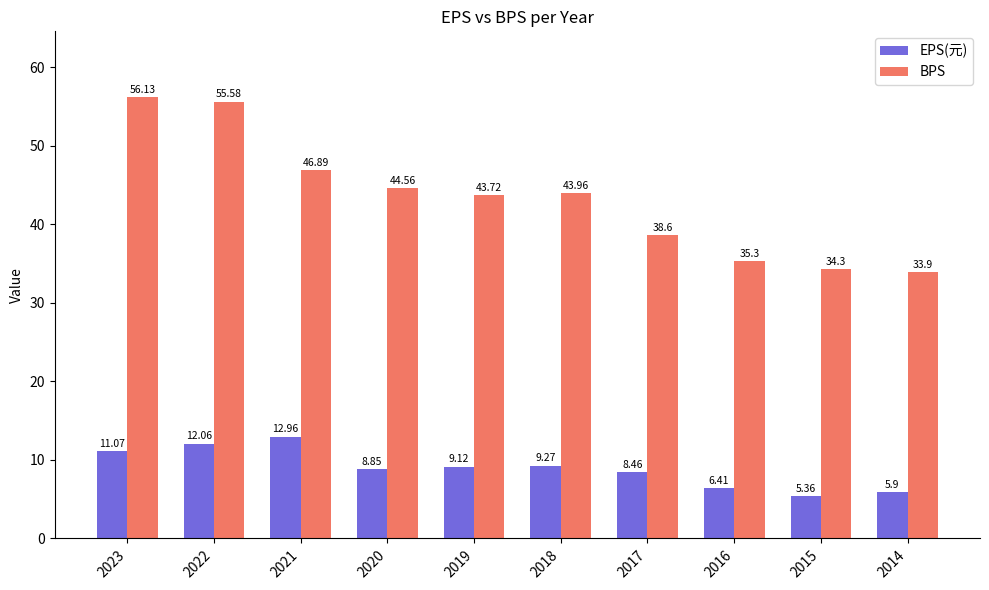

Which series has the widest spread of values?

BPS